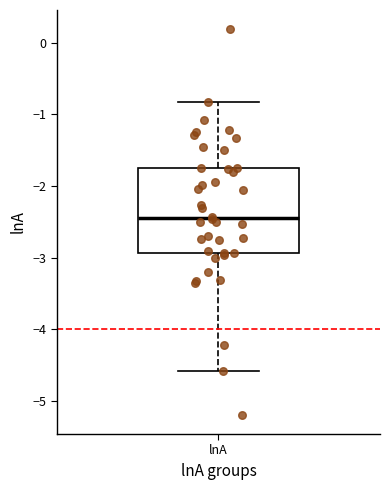

Where does the median line of the box for lnA sit on the y-axis? The values are not printed on the chart, so give them approximately, as read against the axis.

-2.4